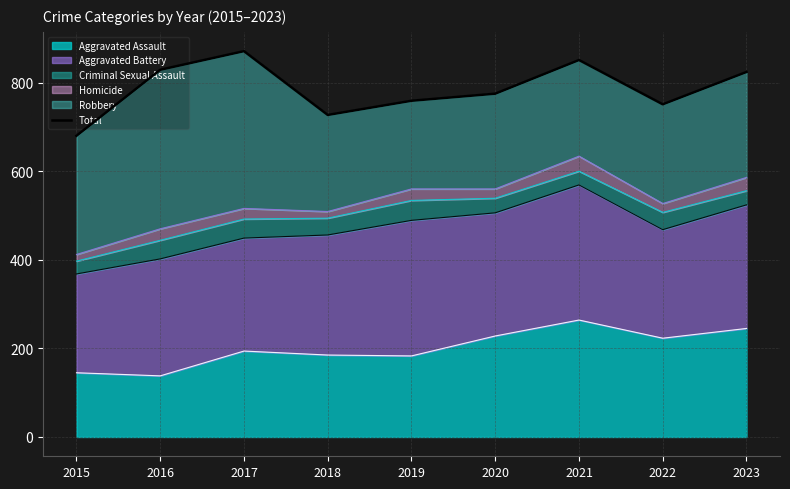

What is the difference between the maximum and minimum values?

191